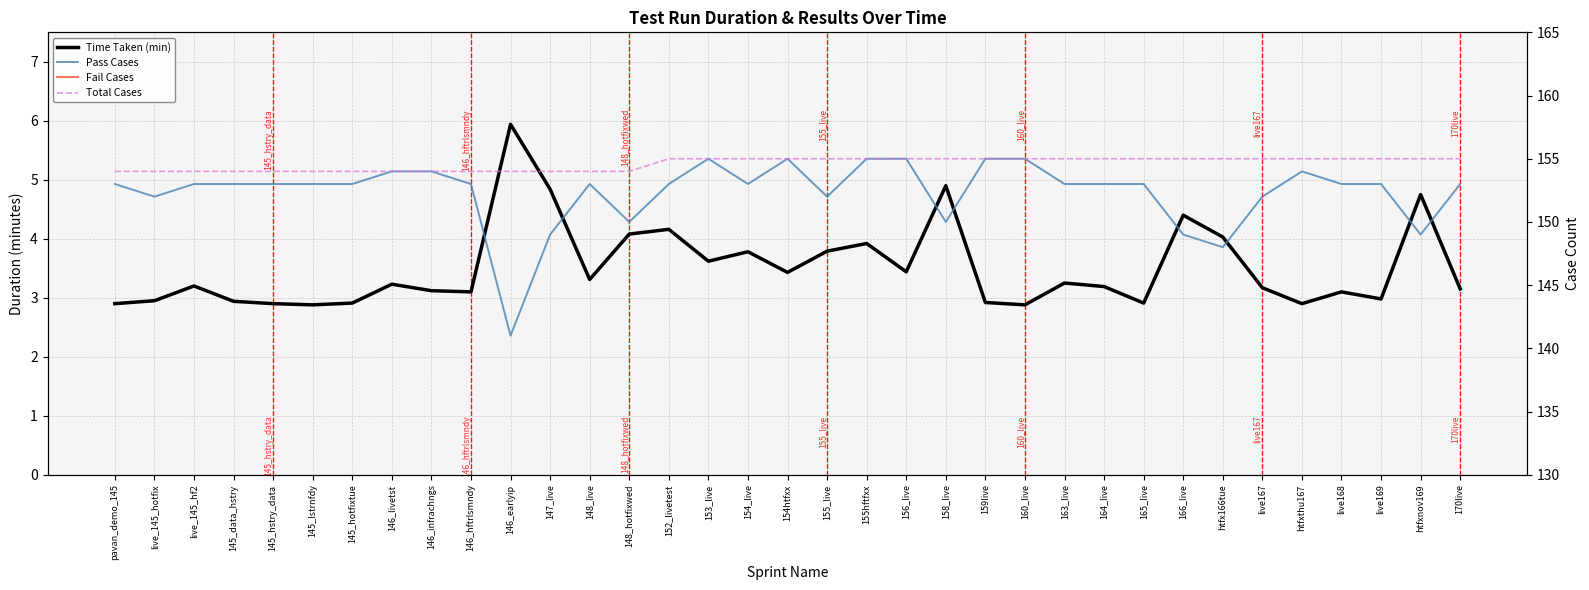

What is the label of the 11th point from the right?

163_live